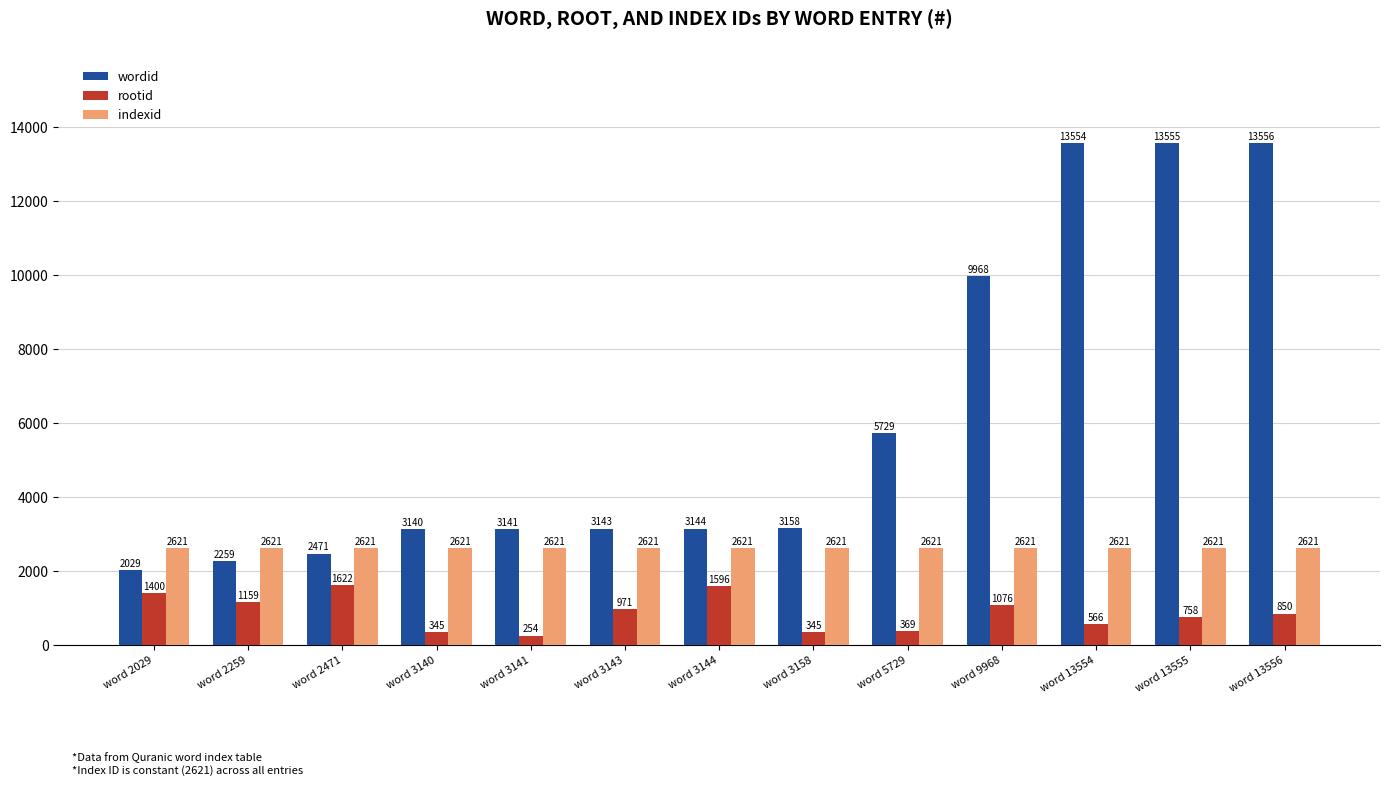

What is the value of the indexid bar at the 10th from the left?

2621